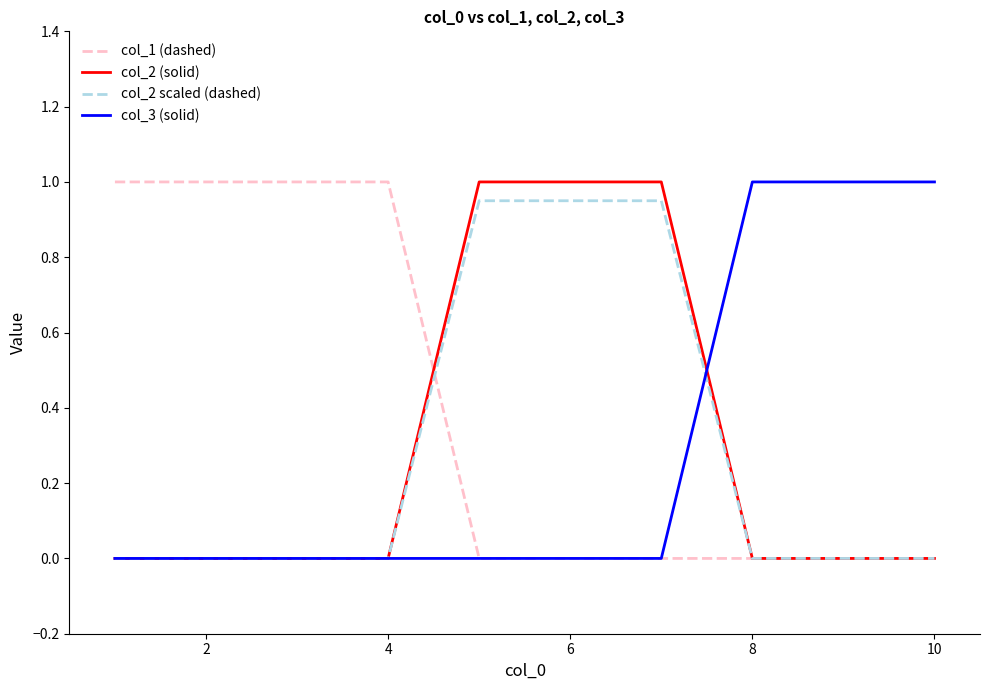

After their last crossing, which series has the higher values: col_3 (solid) or col_2 scaled (dashed)?

col_3 (solid)